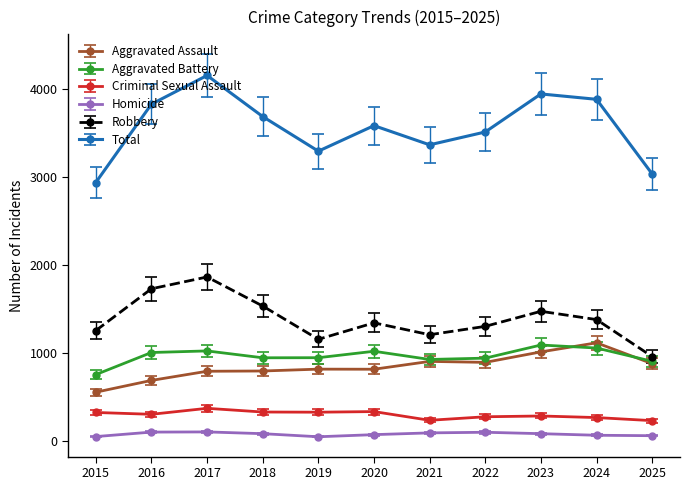

Which series has the largest total across all categories?

Total